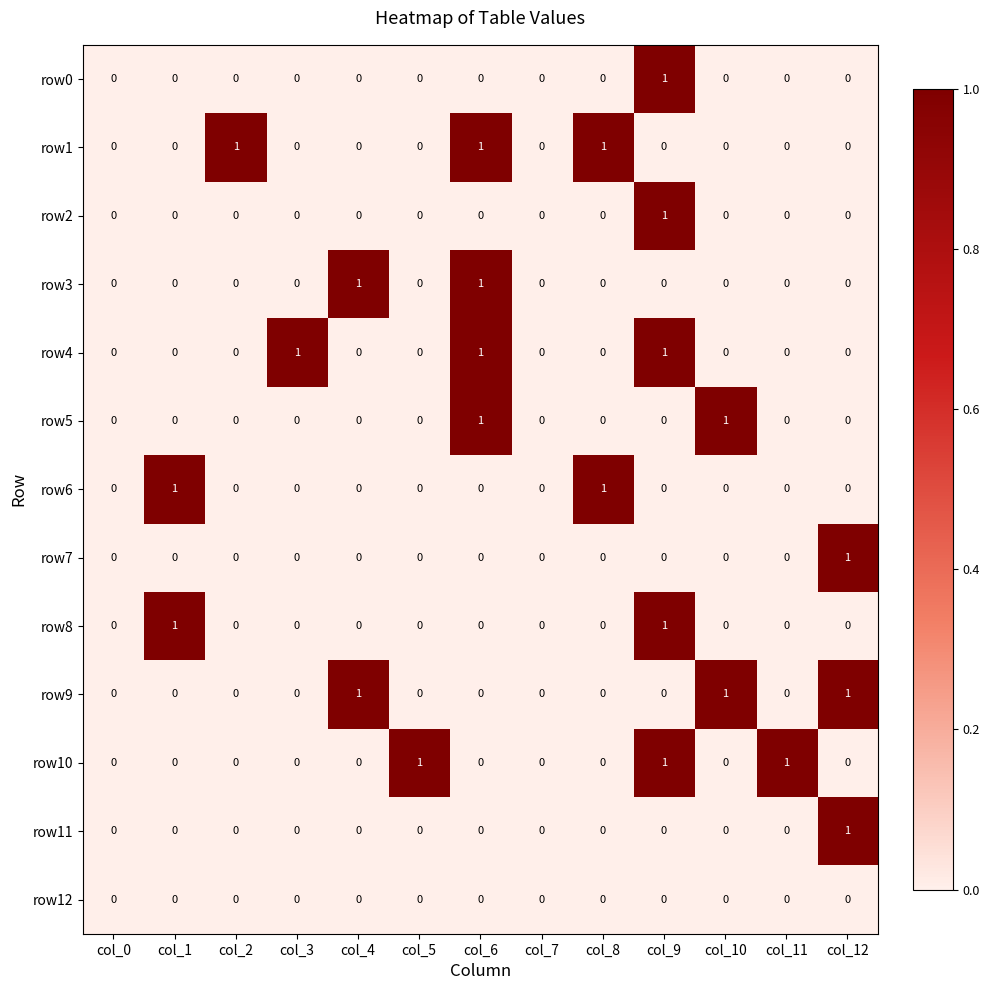

Count the row8 values in the range 0 to 1.

13